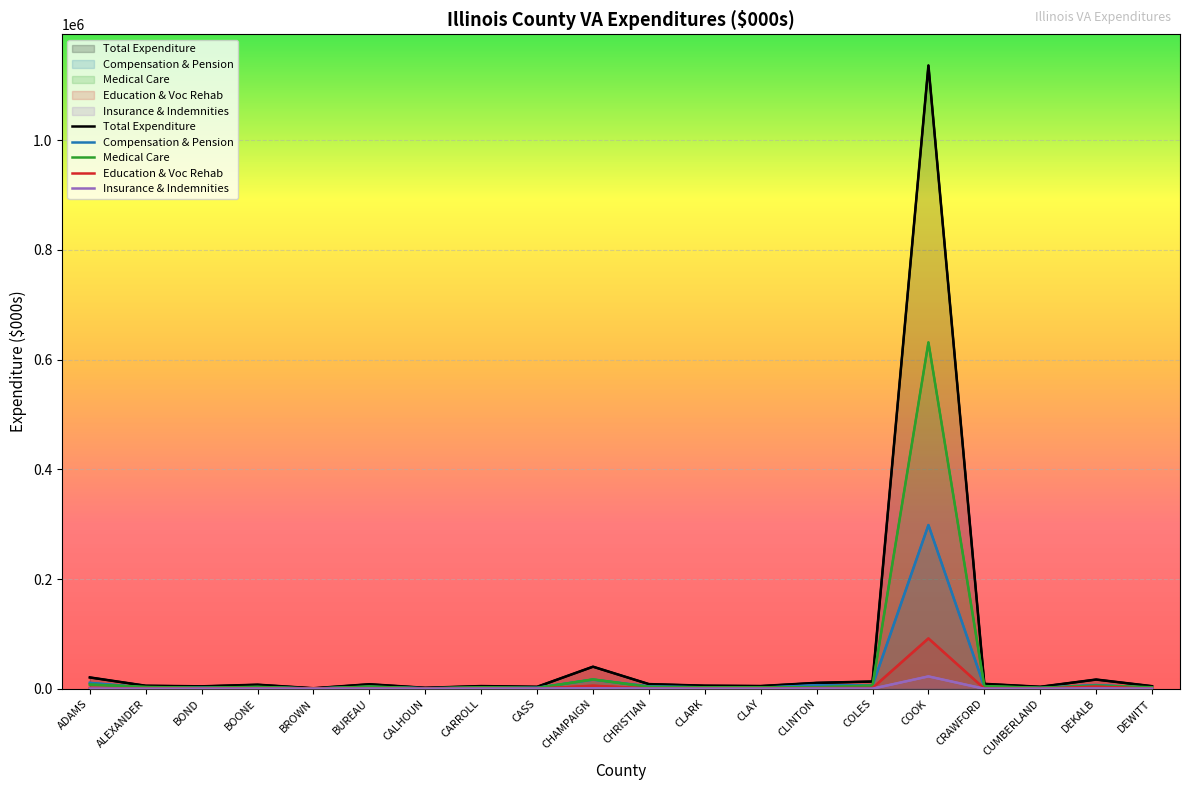

True or false: Total Expenditure and Insurance & Indemnities intersect in this chart.

False